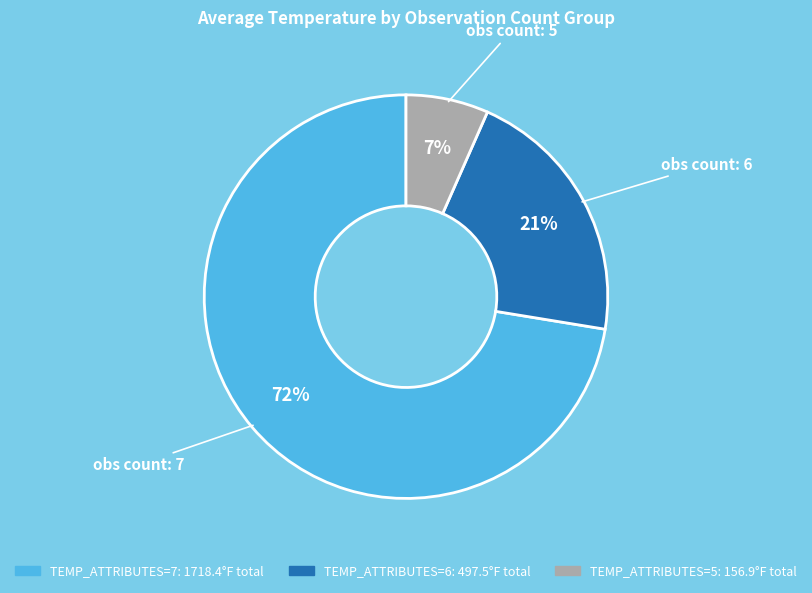

To the nearest percent, what is the average slice percentage?

33%